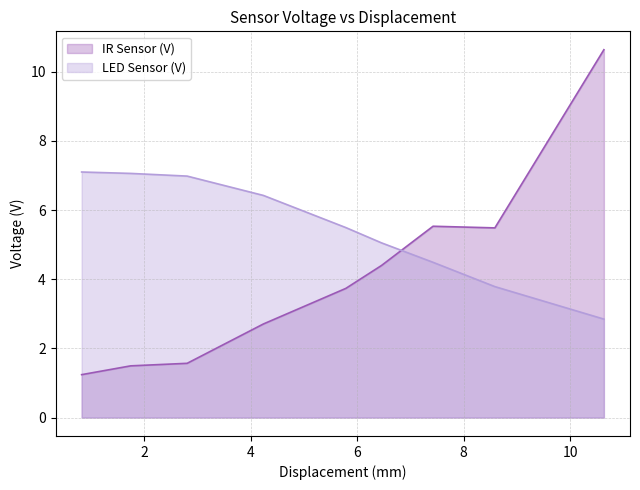

What is the total value across all series at 6.457?

9.4